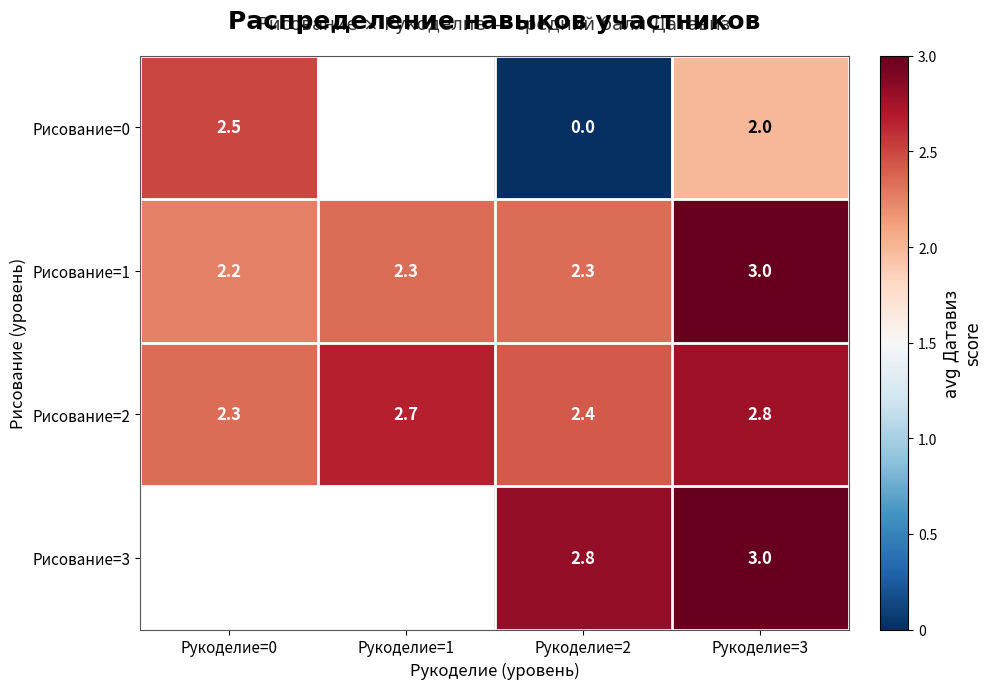

Rank the series at Рукоделие=2 from lowest to highest value.

Рисование=0, Рисование=1, Рисование=2, Рисование=3